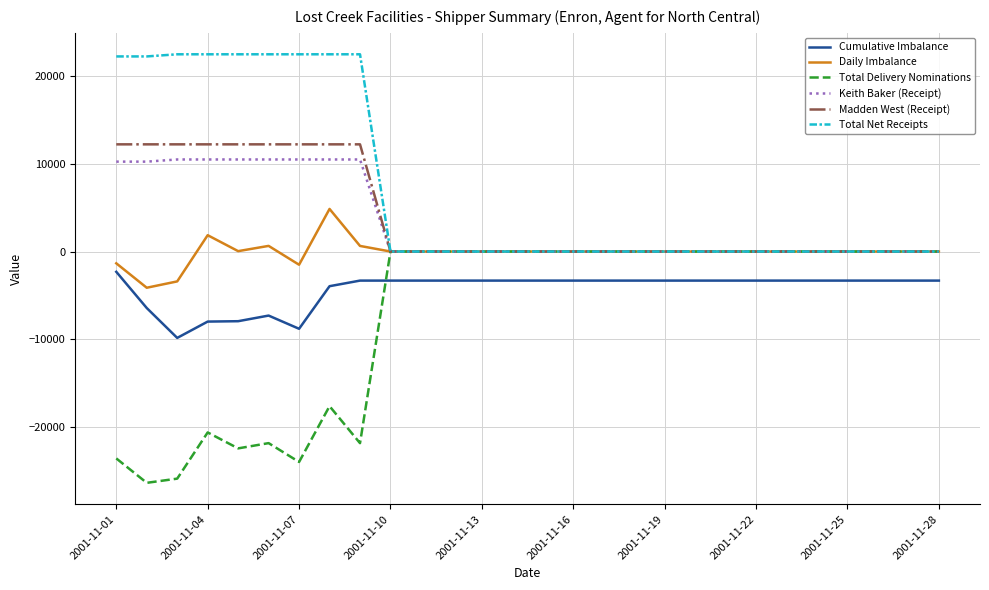

What is the highest value of the Keith Baker (Receipt) series?

10518.0